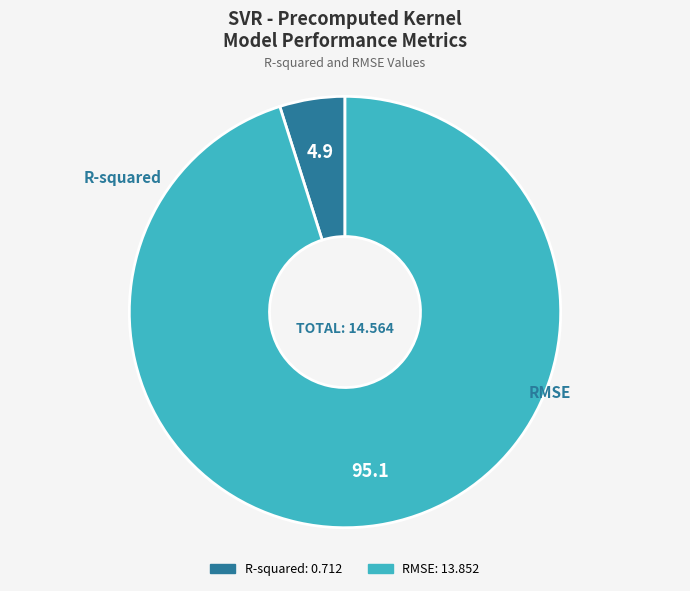

To the nearest percent, what is the combined percentage of RMSE and R-squared?

100%